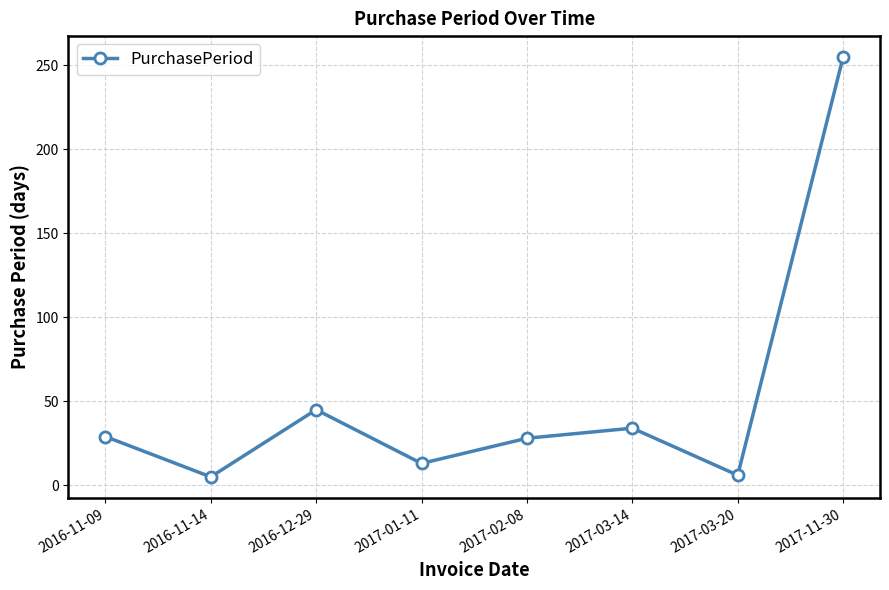

What is the sum of all values?

415